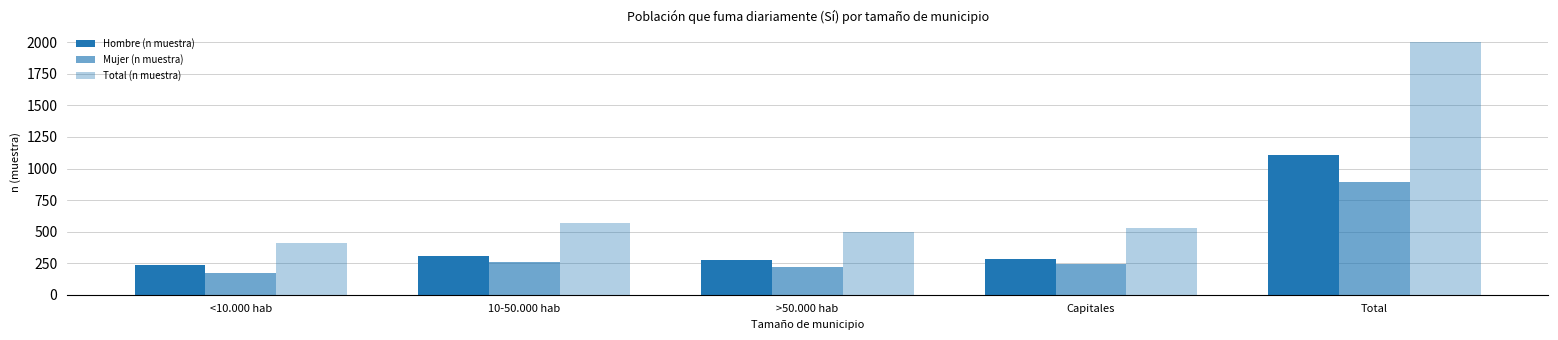

Reading left to right, transcribe all the data shown in this chart.

Hombre (n muestra): <10.000 hab=237	10-50.000 hab=308	>50.000 hab=279	Capitales=283	Total=1107
Mujer (n muestra): <10.000 hab=169	10-50.000 hab=261	>50.000 hab=219	Capitales=246	Total=895
Total (n muestra): <10.000 hab=406	10-50.000 hab=569	>50.000 hab=498	Capitales=529	Total=2002